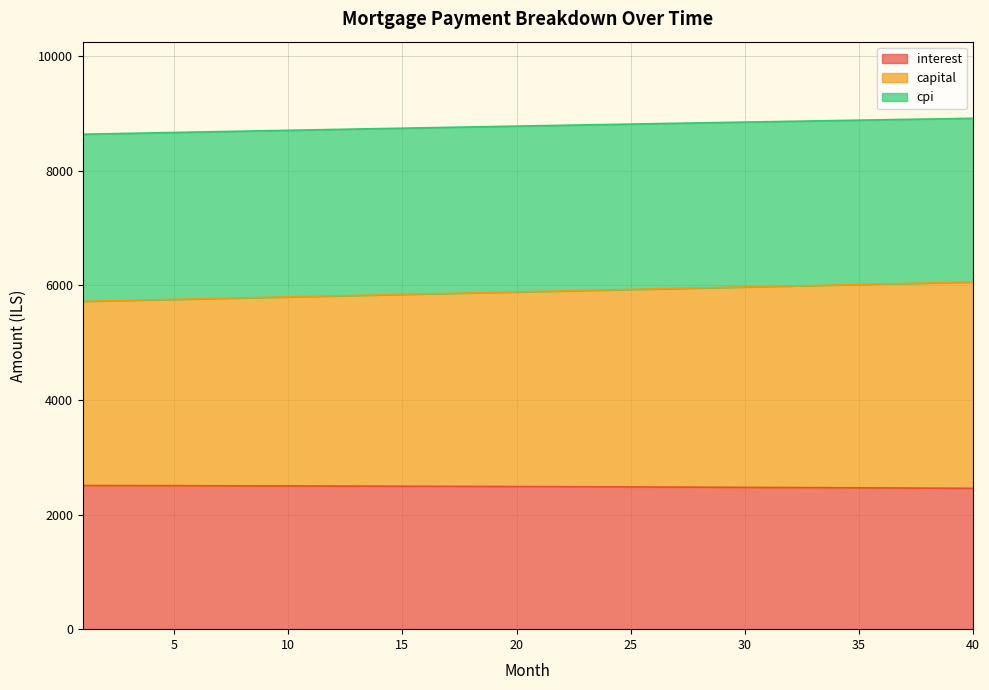

At which category does the chart reach its minimum across all series?

40